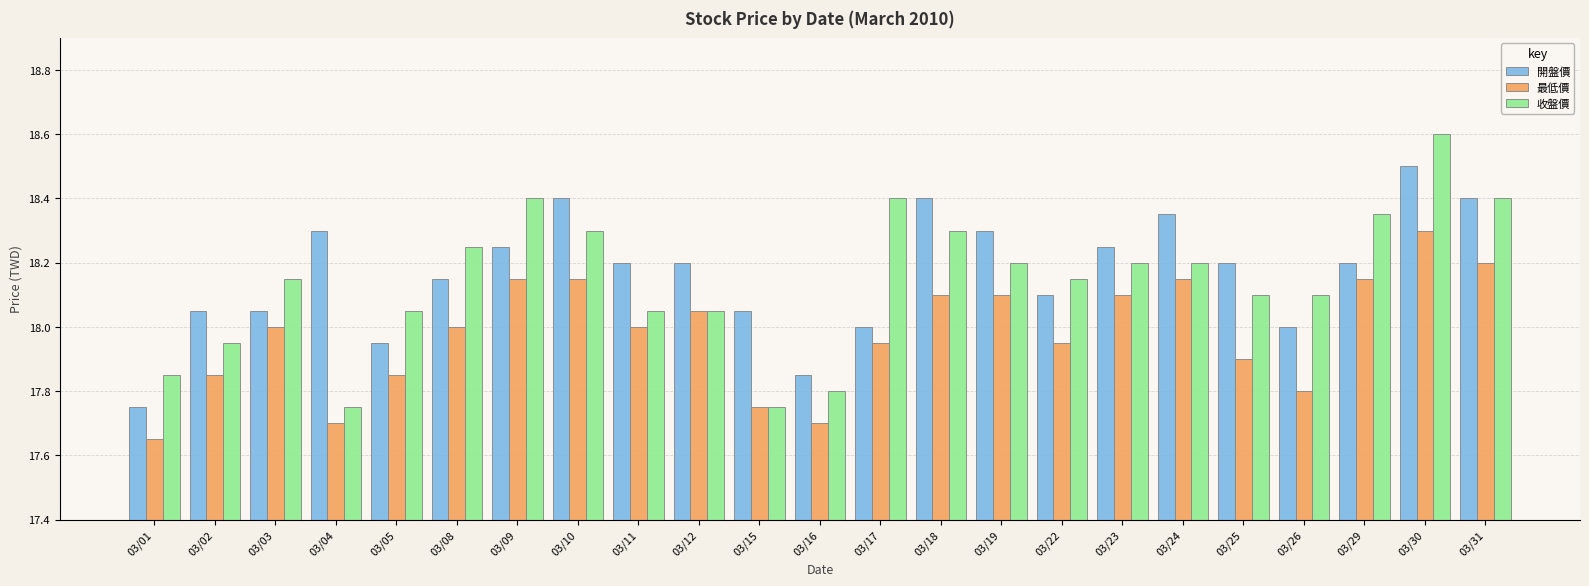

What is the sum of all 收盤價 values?

417.4